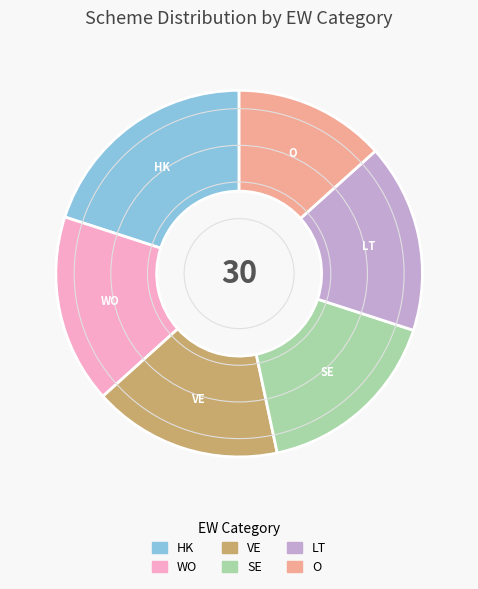

Does WO account for over 50% of the chart?

No